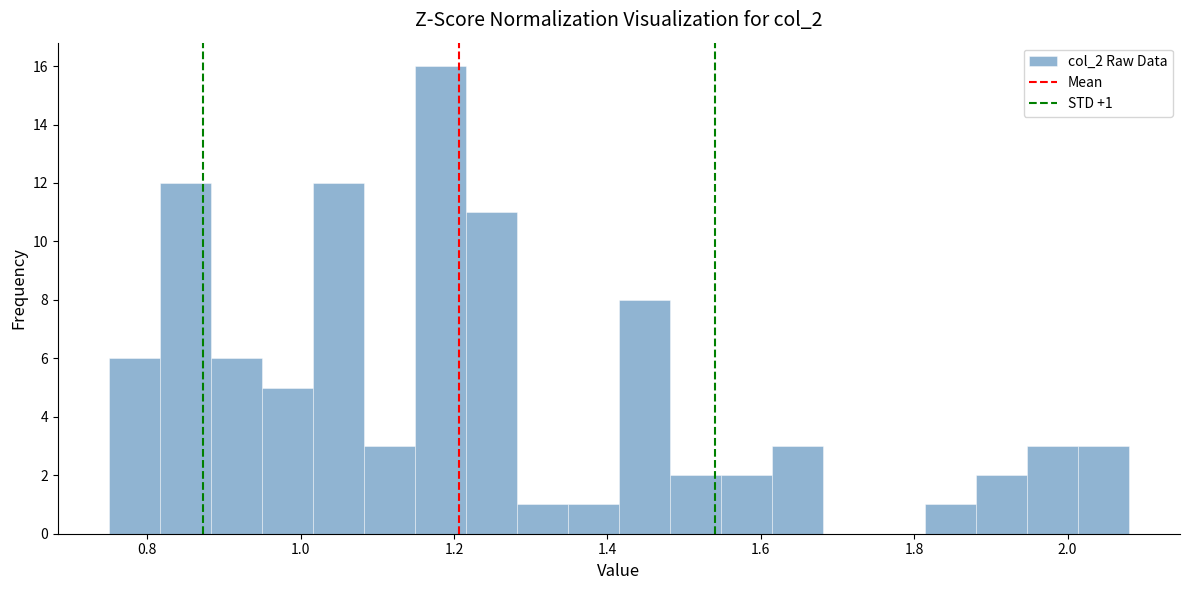

Around what value on the x-axis is the tallest bar? Give the approximate position of its centre, as read against the axis.

1.18